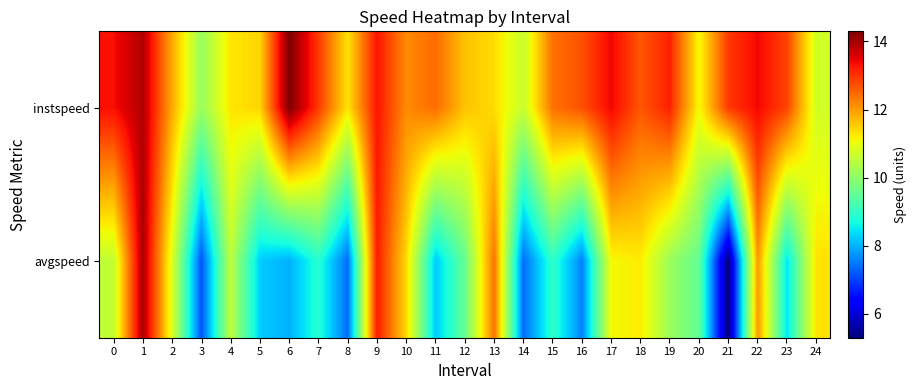

At which category is the sum across all series the highest?

1